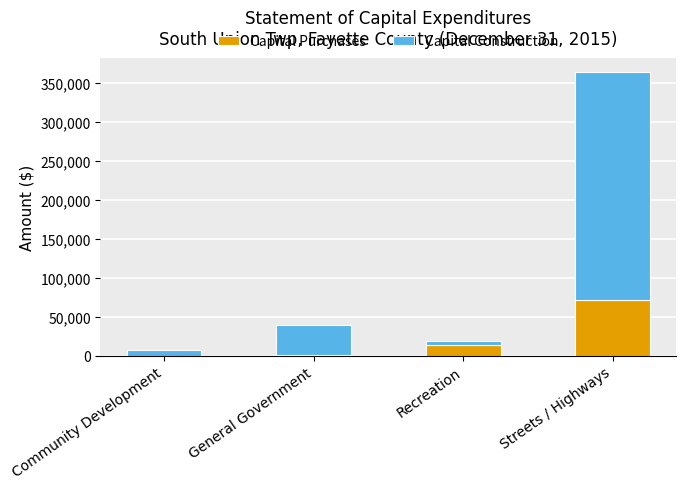

At which category is the sum across all series the highest?

Streets / Highways